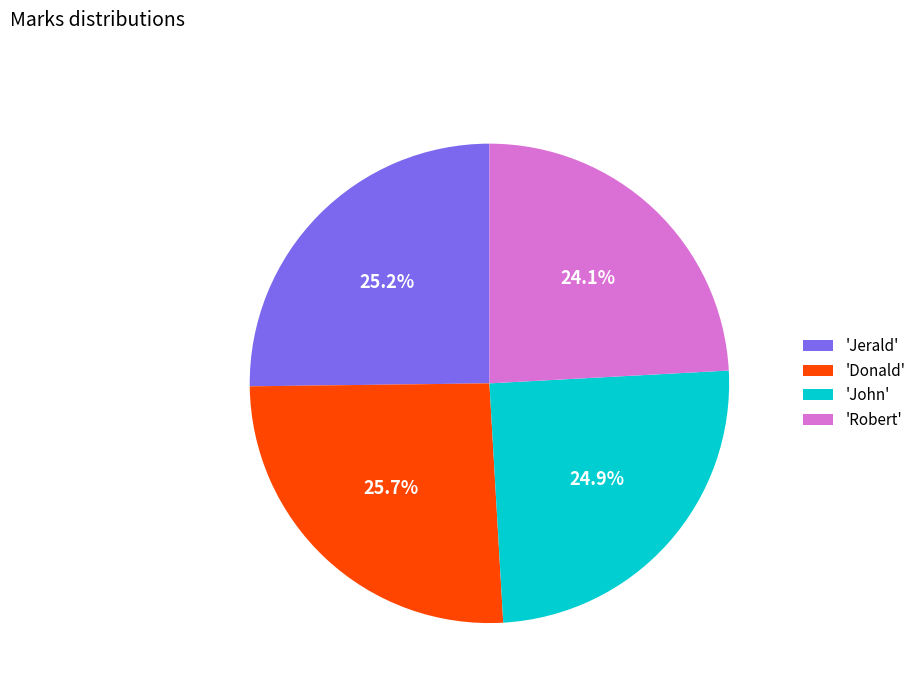

Is there any slice that represents more than half of the pie?

No